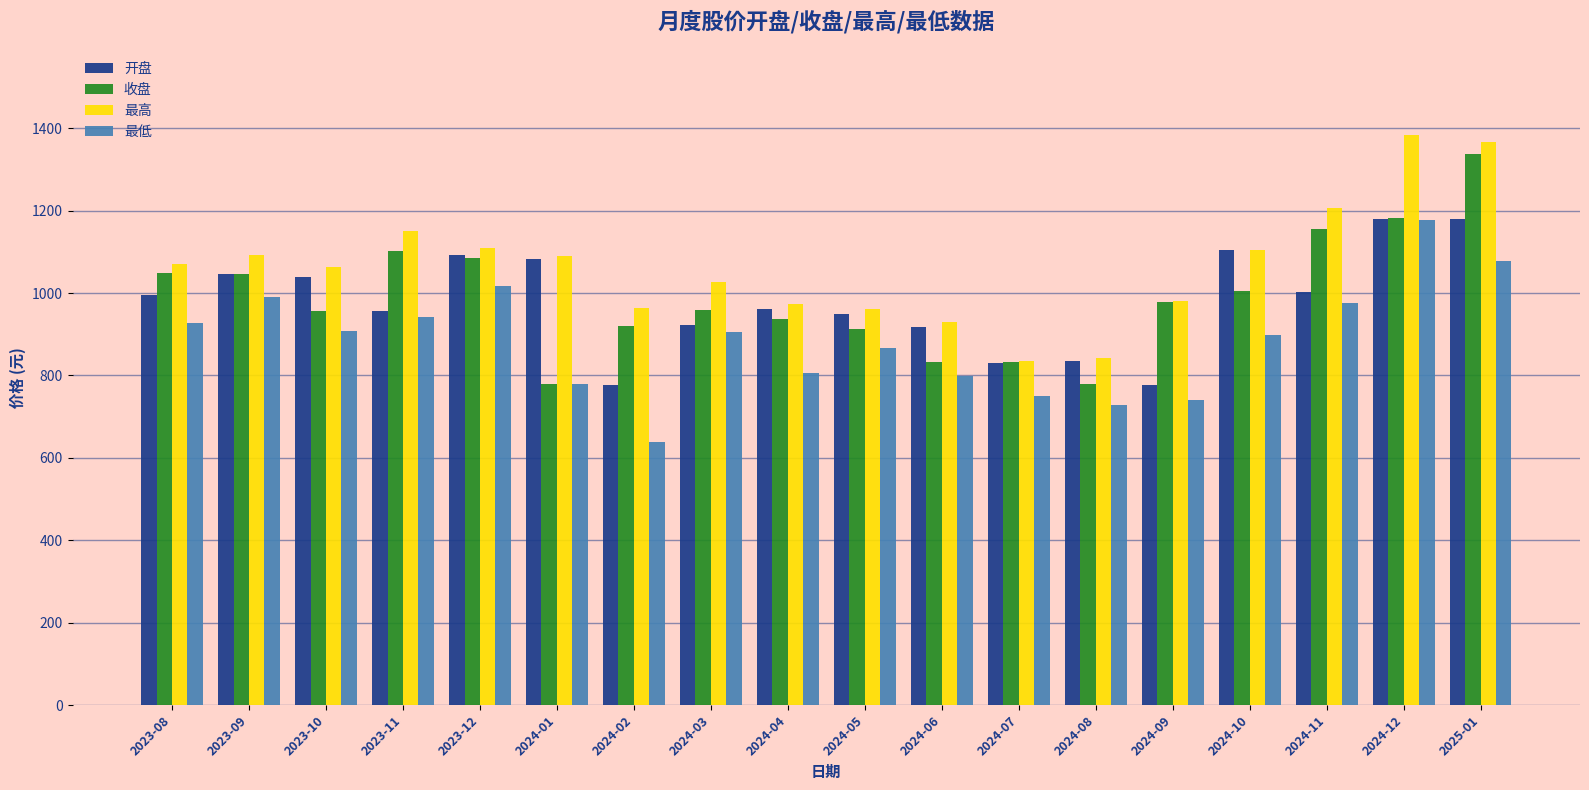

What is the maximum value for 最高?

1383.9